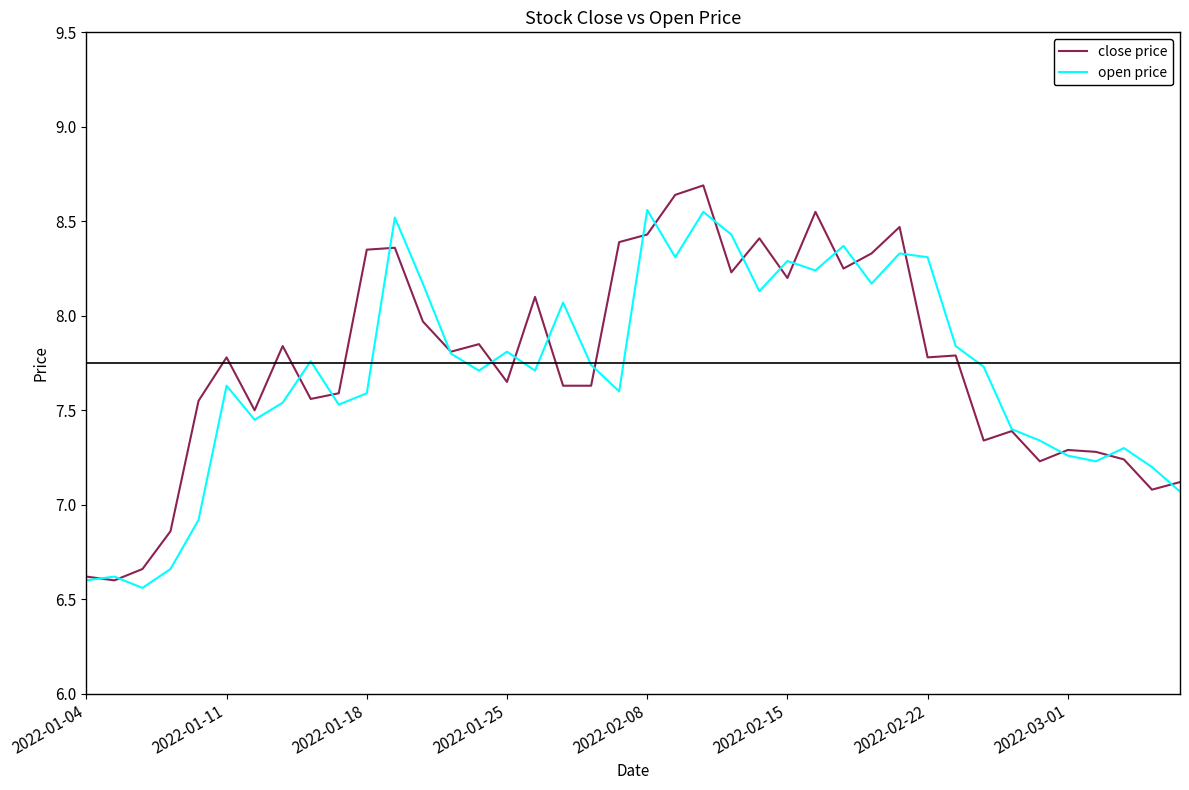

At how many categories does at least one series exceed 8?

17